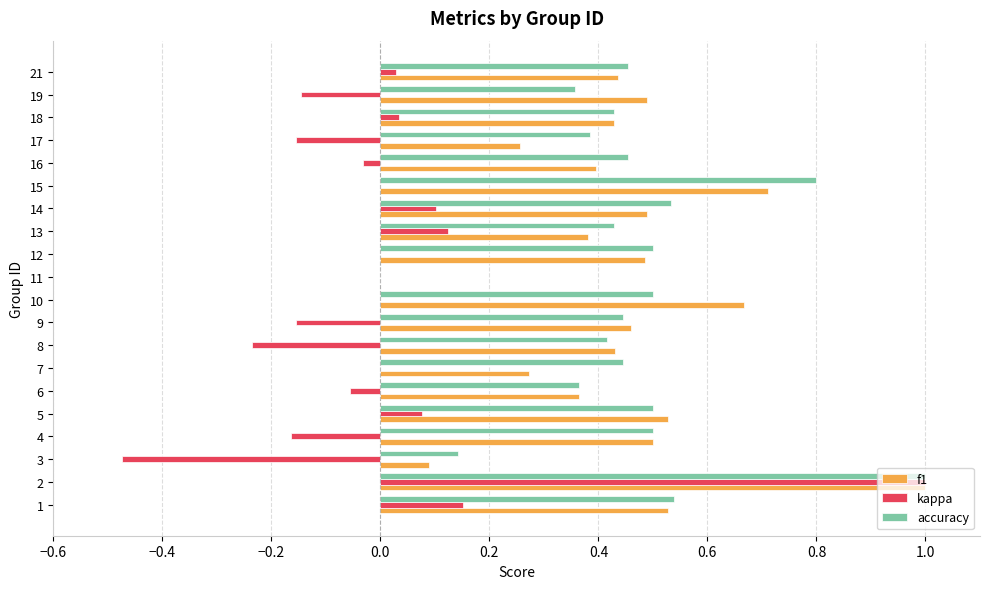

The value of f1 at 1 is 0.5. True or false?

True